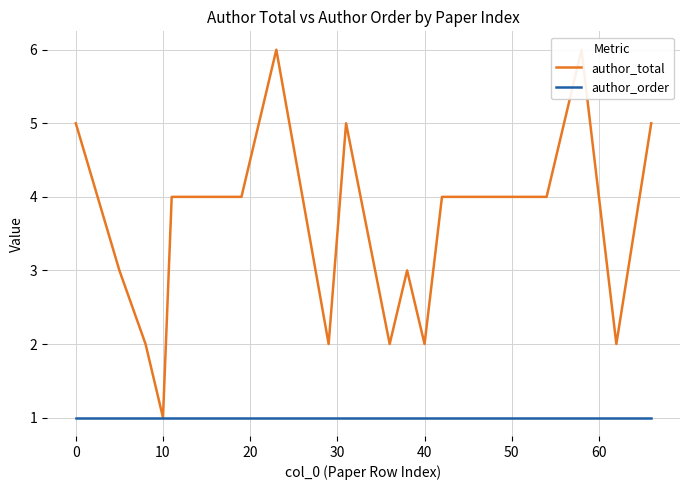

True or false: author_order has more than 2 interior local peaks.

False